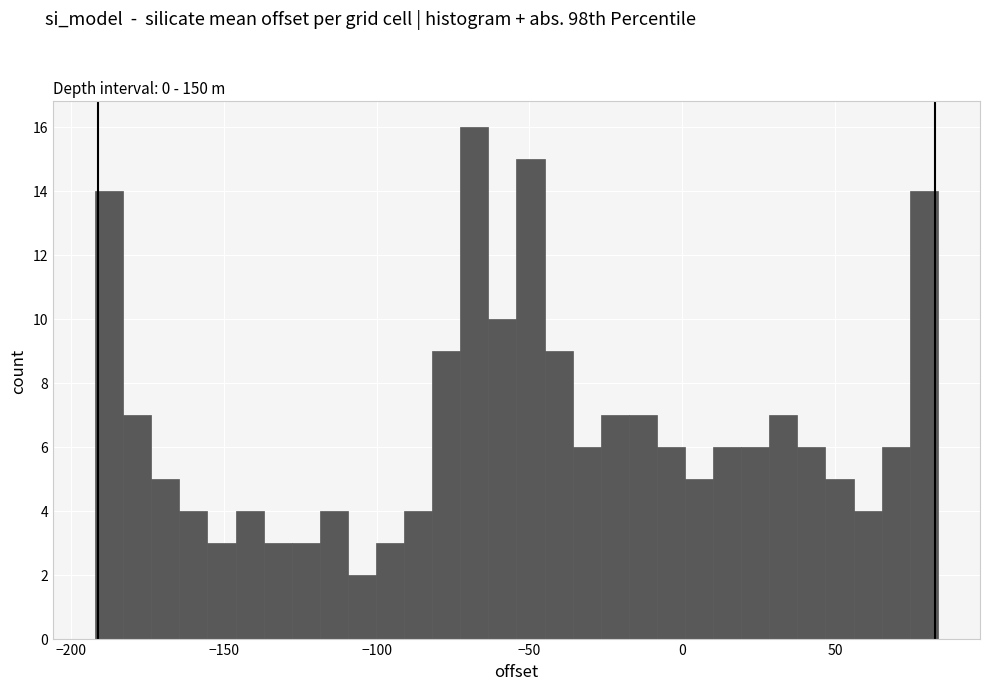

Around what value on the x-axis is the tallest bar? Give the approximate position of its centre, as read against the axis.

-70